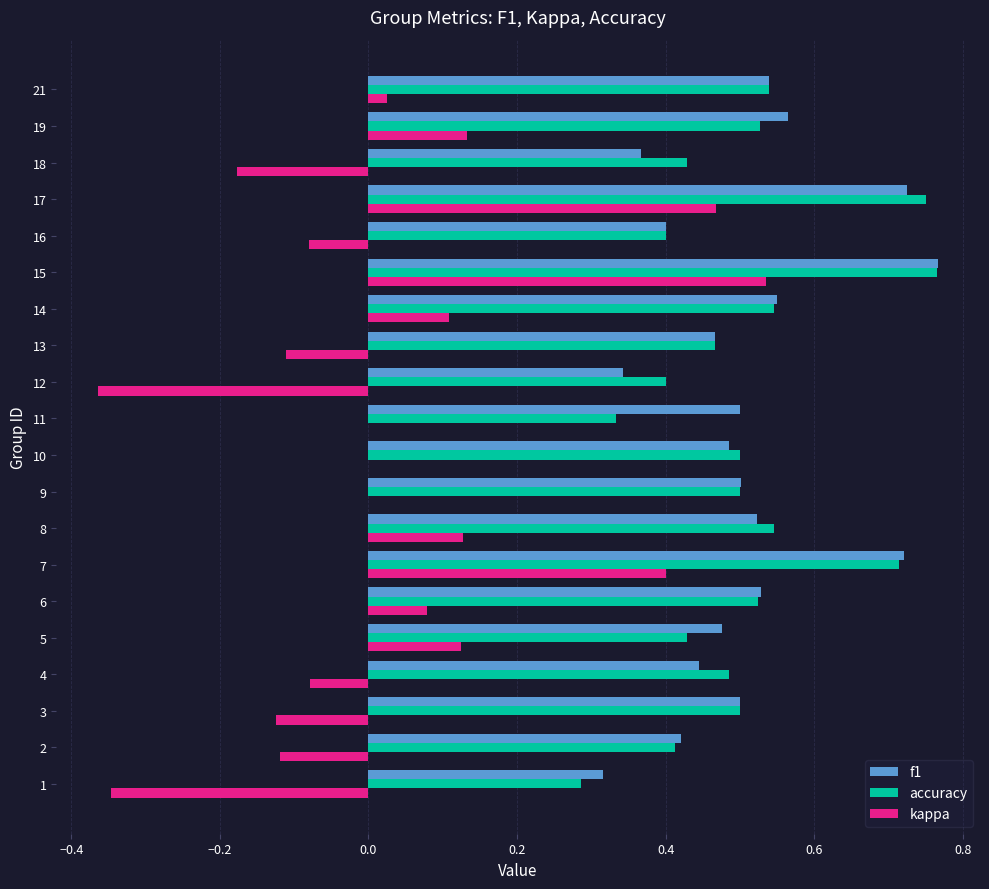

What is the sum of the accuracy values at 14 and 13?

1.0